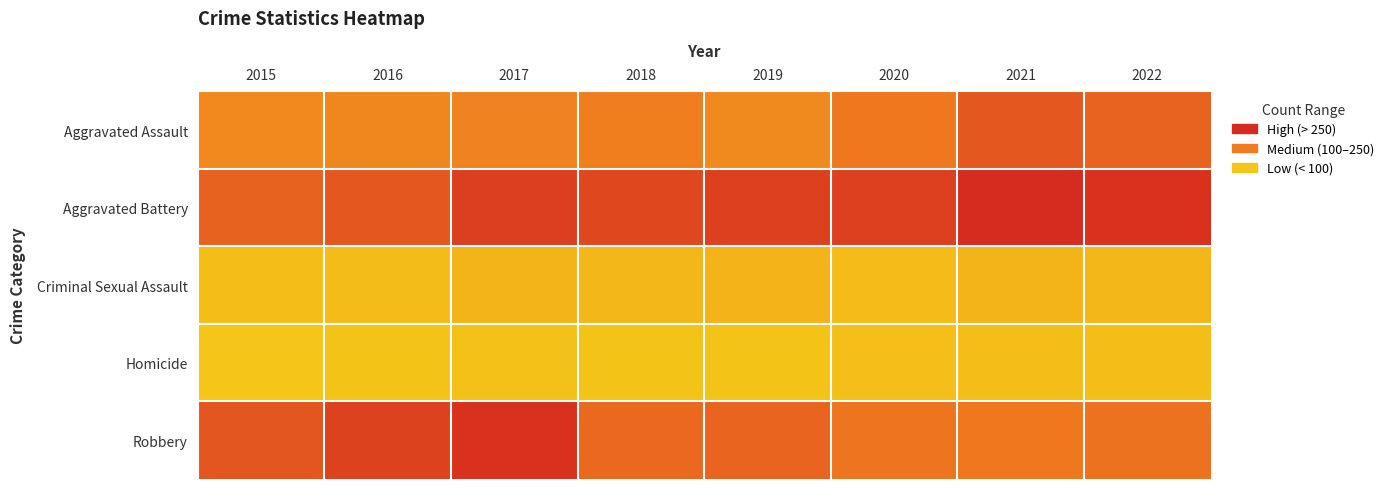

Reading left to right, what are all the values shown in this chart?

Aggravated Assault: 2015=148	2016=153	2017=162	2018=174	2019=149	2020=187	2021=255	2022=230
Aggravated Battery: 2015=234	2016=254	2017=306	2018=286	2019=302	2020=304	2021=349	2022=333
Criminal Sexual Assault: 2015=31	2016=32	2017=51	2018=44	2019=54	2020=34	2021=51	2022=44
Homicide: 2015=13	2016=18	2017=22	2018=18	2019=17	2020=25	2021=29	2022=30
Robbery: 2015=258	2016=299	2017=332	2018=219	2019=225	2020=194	2021=186	2022=199